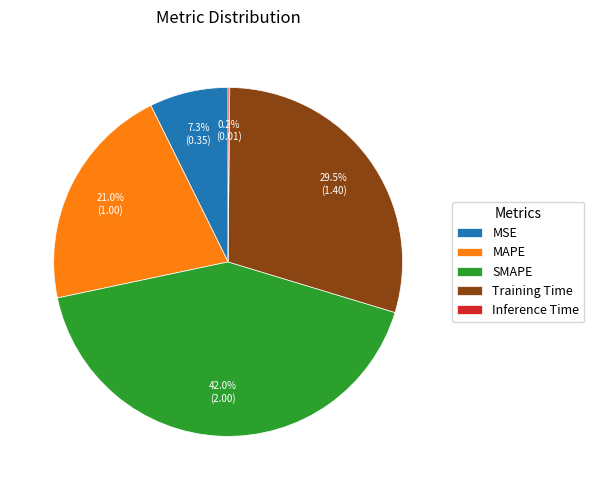

Which has a higher value, MAPE or MSE?

MAPE